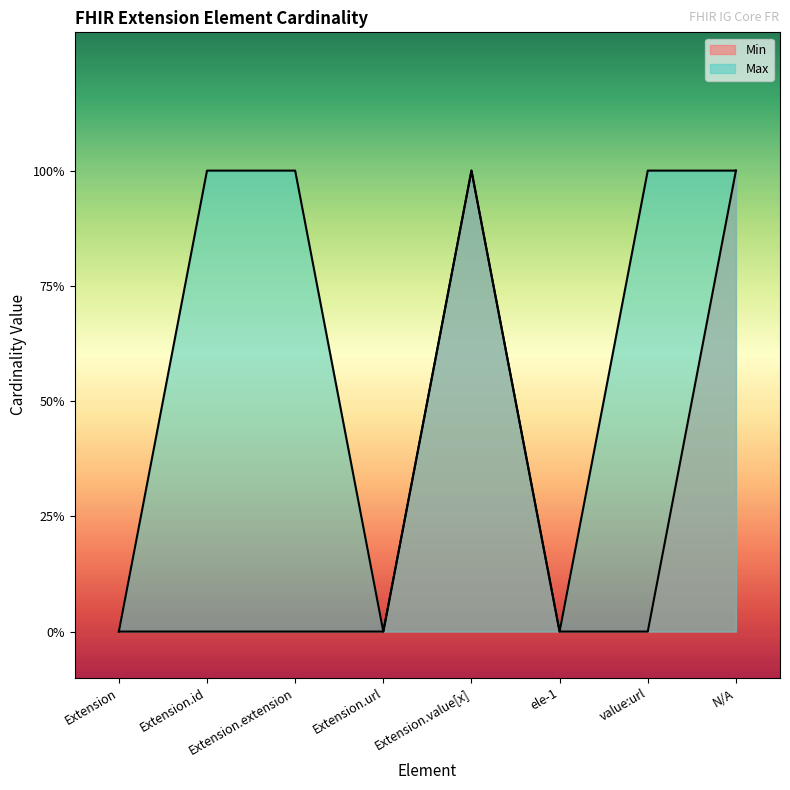

Reading left to right, extract all data points from this chart.

Min: Extension=0	Extension.id=0	Extension.extension=0	Extension.url=0	Extension.value[x]=1	ele-1=0	value:url=0	N/A=1
Max: Extension=0	Extension.id=1	Extension.extension=1	Extension.url=0	Extension.value[x]=1	ele-1=0	value:url=1	N/A=1